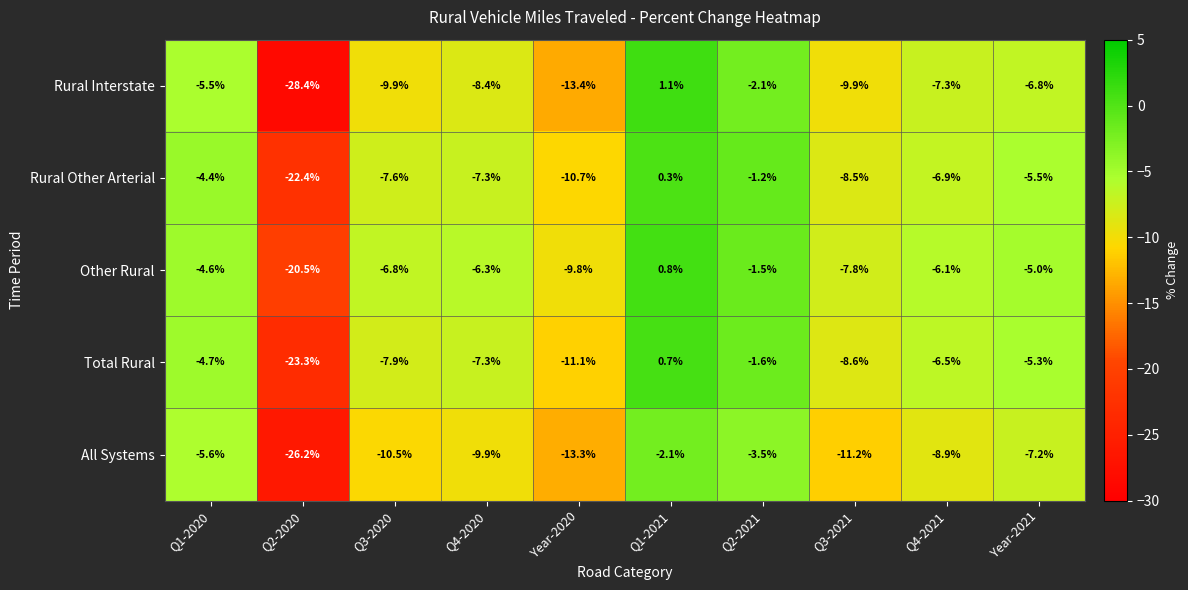

At which category is the sum across all series the highest?

Q1-2021